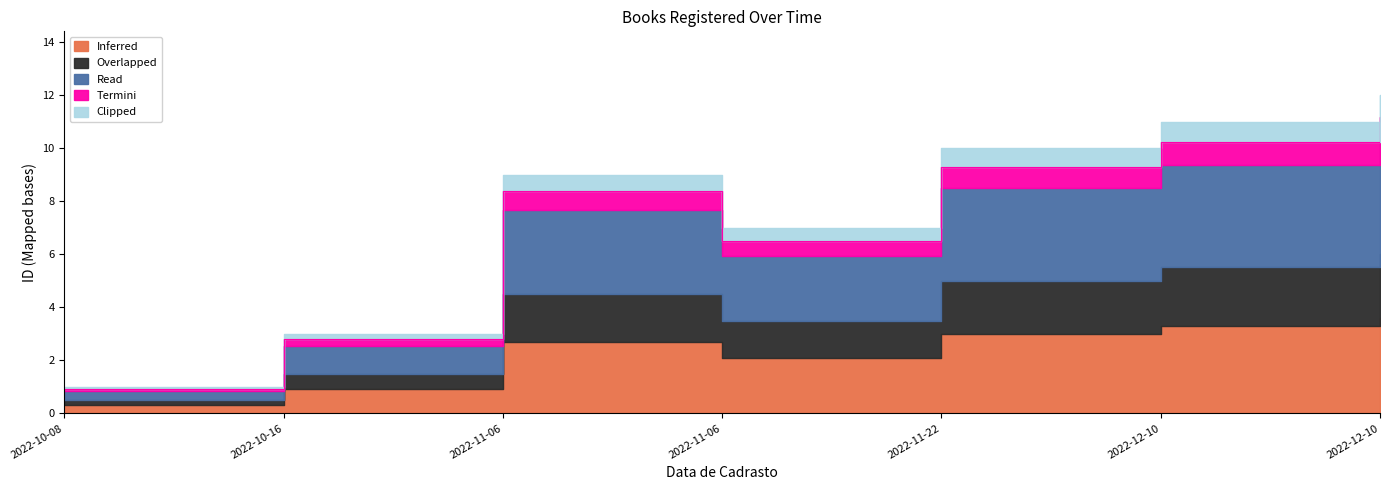

Approximately how many times larger is the value at 2022-11-06 compared to 2022-10-16?

3.0